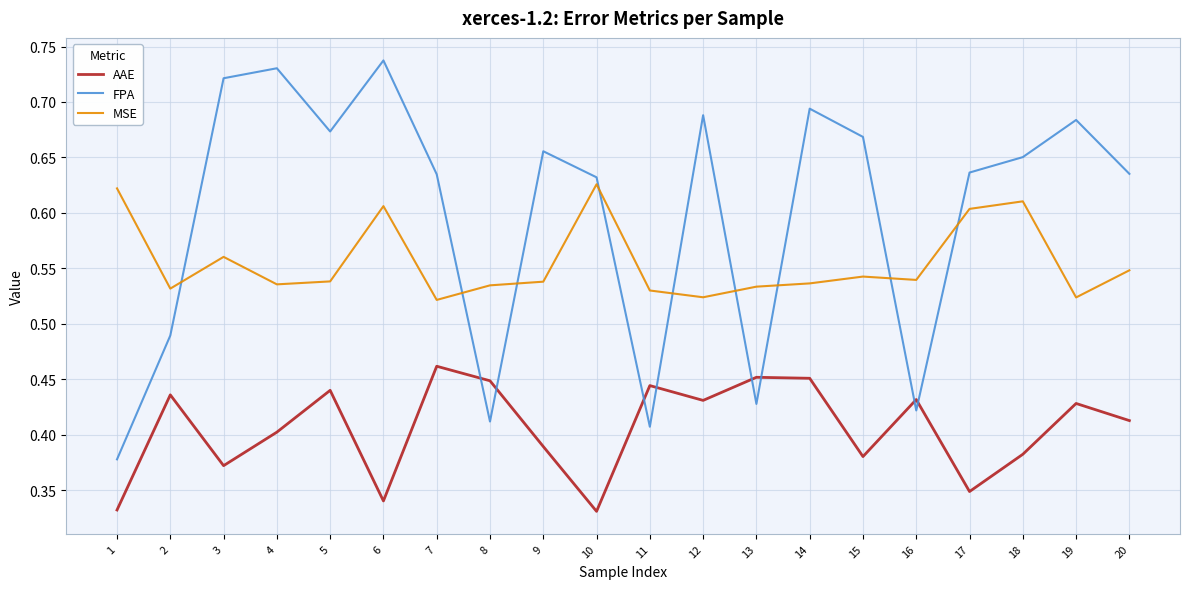

Which series has the largest total across all categories?

FPA